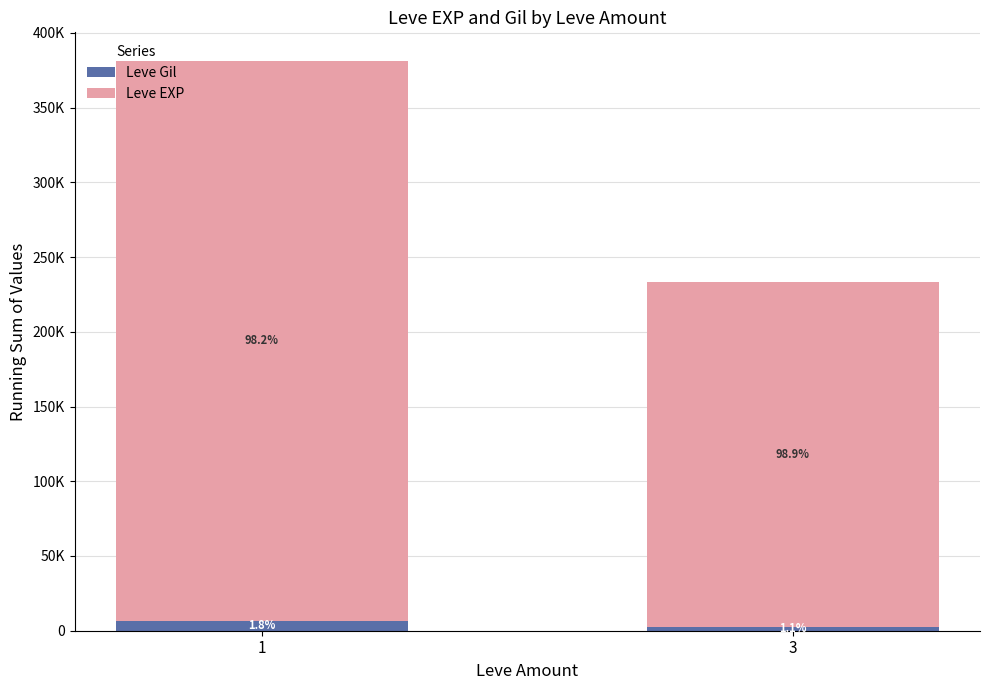

What is the approximate value of Leve EXP at 3, to the nearest 10?

230660